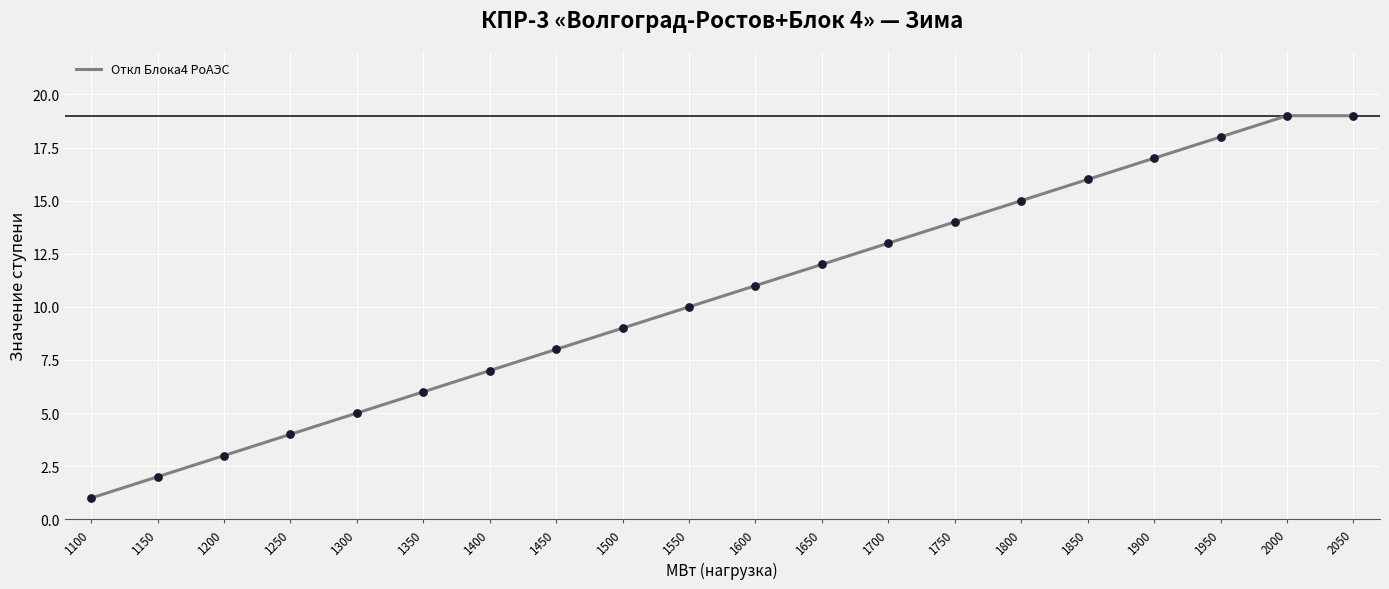

What is the change in value from 1900 to 2000?

+2